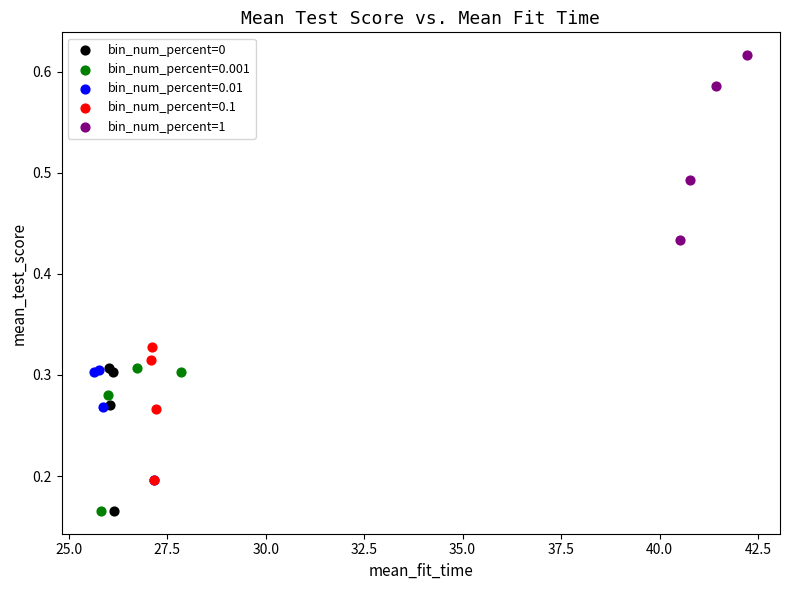

Which series contains the highest Y value?

bin_num_percent=1